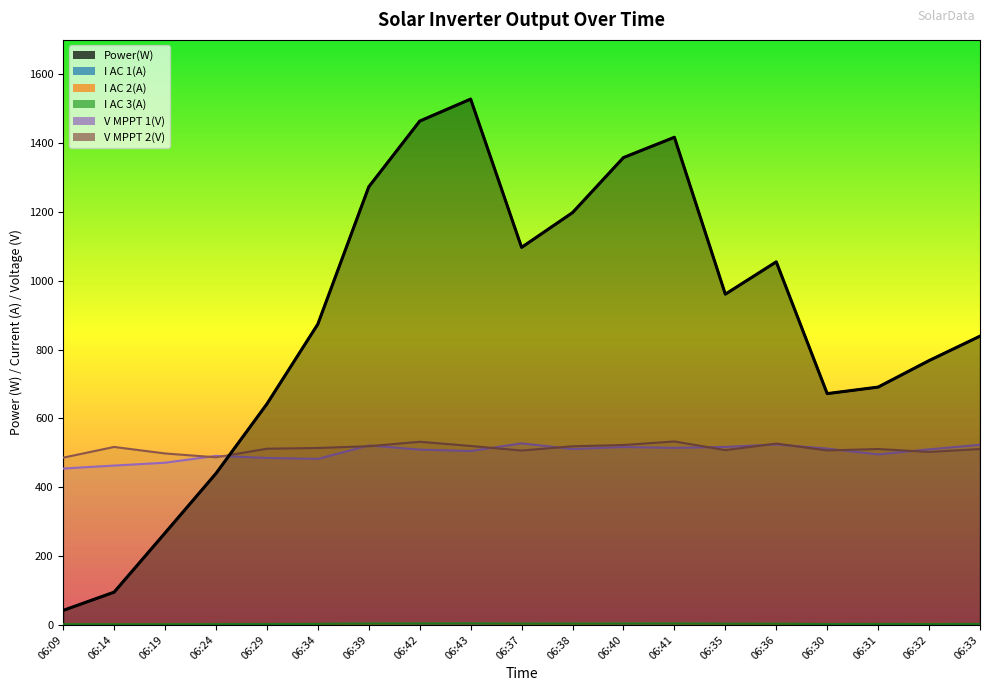

Reading left to right, transcribe all the data shown in this chart.

Power(W): 06:09=42.0	06:14=95.0	06:19=267.0	06:24=440.0	06:29=642.0	06:34=874.0	06:39=1273.0	06:42=1464.0	06:43=1528.0	06:37=1097.0	06:38=1198.0	06:40=1358.0	06:41=1417.0	06:35=961.0	06:36=1055.0	06:30=672.0	06:31=691.0	06:32=768.0	06:33=839.0
I AC 1(A): 06:09=1.8	06:14=1.8	06:19=1.7	06:24=2.0	06:29=2.2	06:34=2.5	06:39=3.5	06:42=3.9	06:43=4.1	06:37=3.3	06:38=3.3	06:40=3.7	06:41=3.7	06:35=2.8	06:36=2.9	06:30=2.2	06:31=2.4	06:32=2.4	06:33=2.4
I AC 2(A): 06:09=2.0	06:14=2.0	06:19=1.9	06:24=2.1	06:29=2.3	06:34=2.6	06:39=3.5	06:42=4.0	06:43=4.1	06:37=3.3	06:38=3.4	06:40=3.9	06:41=3.8	06:35=2.8	06:36=3.1	06:30=2.1	06:31=2.4	06:32=2.9	06:33=2.4
I AC 3(A): 06:09=2.1	06:14=1.9	06:19=1.9	06:24=2.2	06:29=2.4	06:34=2.8	06:39=3.8	06:42=4.2	06:43=4.4	06:37=3.5	06:38=3.6	06:40=4.0	06:41=4.1	06:35=3.1	06:36=3.2	06:30=2.3	06:31=2.6	06:32=2.4	06:33=2.6
V MPPT 1(V): 06:09=454.3	06:14=462.9	06:19=471.2	06:24=491.1	06:29=485.1	06:34=482.2	06:39=521.4	06:42=509.3	06:43=505.2	06:37=527.4	06:38=511.0	06:40=516.8	06:41=514.3	06:35=517.1	06:36=524.3	06:30=512.2	06:31=495.4	06:32=510.0	06:33=523.2
V MPPT 2(V): 06:09=485.9	06:14=517.0	06:19=498.1	06:24=486.9	06:29=511.9	06:34=514.0	06:39=519.1	06:42=532.1	06:43=519.9	06:37=506.6	06:38=519.0	06:40=522.7	06:41=533.0	06:35=507.8	06:36=526.8	06:30=506.9	06:31=511.0	06:32=502.5	06:33=511.0